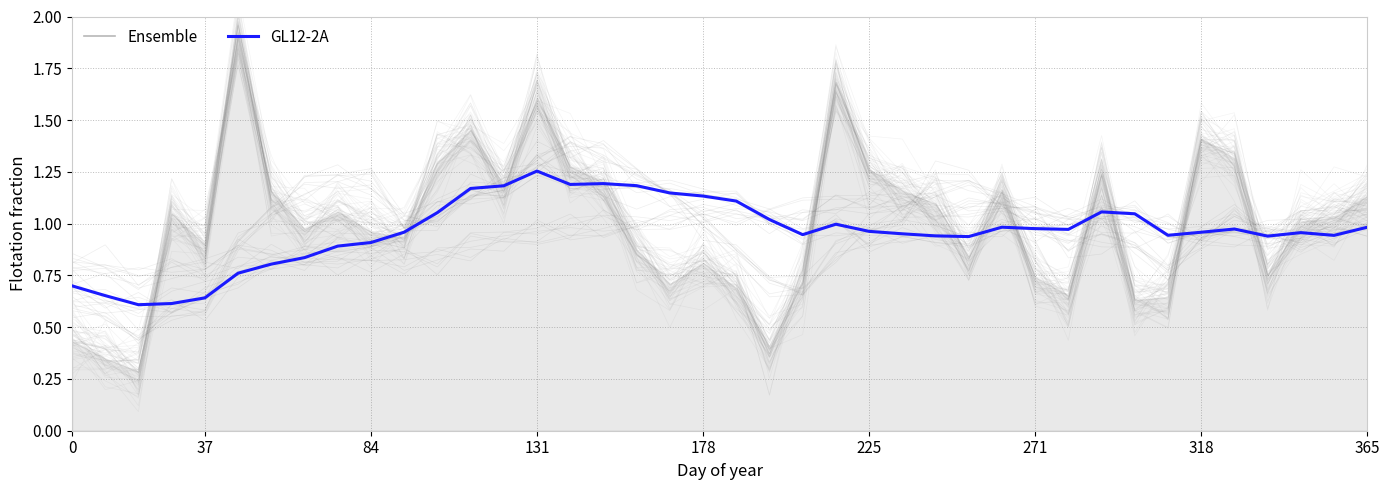

Between 9 and 37, which is larger?

9